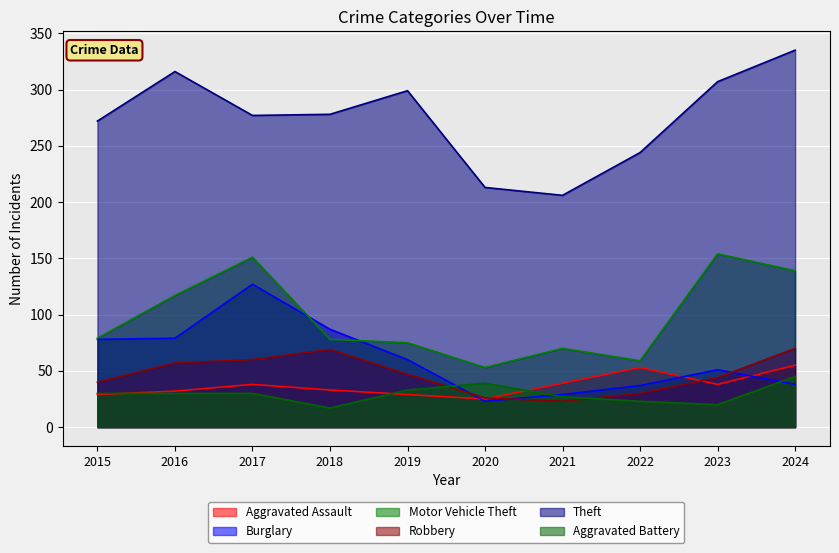

Rank the categories by Aggravated Battery value from lowest to highest.

2018, 2023, 2022, 2021, 2015, 2016, 2017, 2019, 2020, 2024